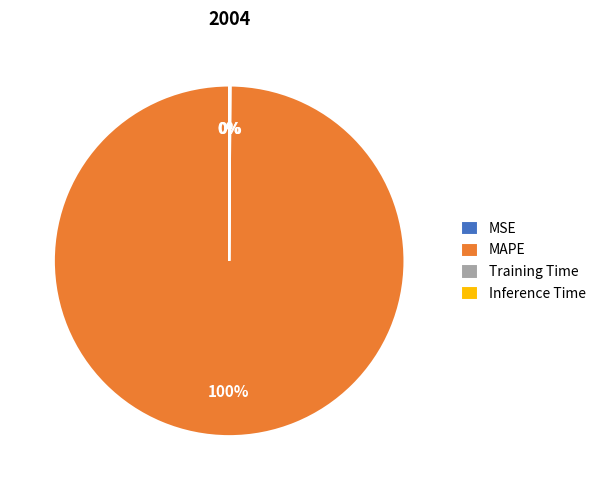

To the nearest percent, what is the average slice percentage?

25%